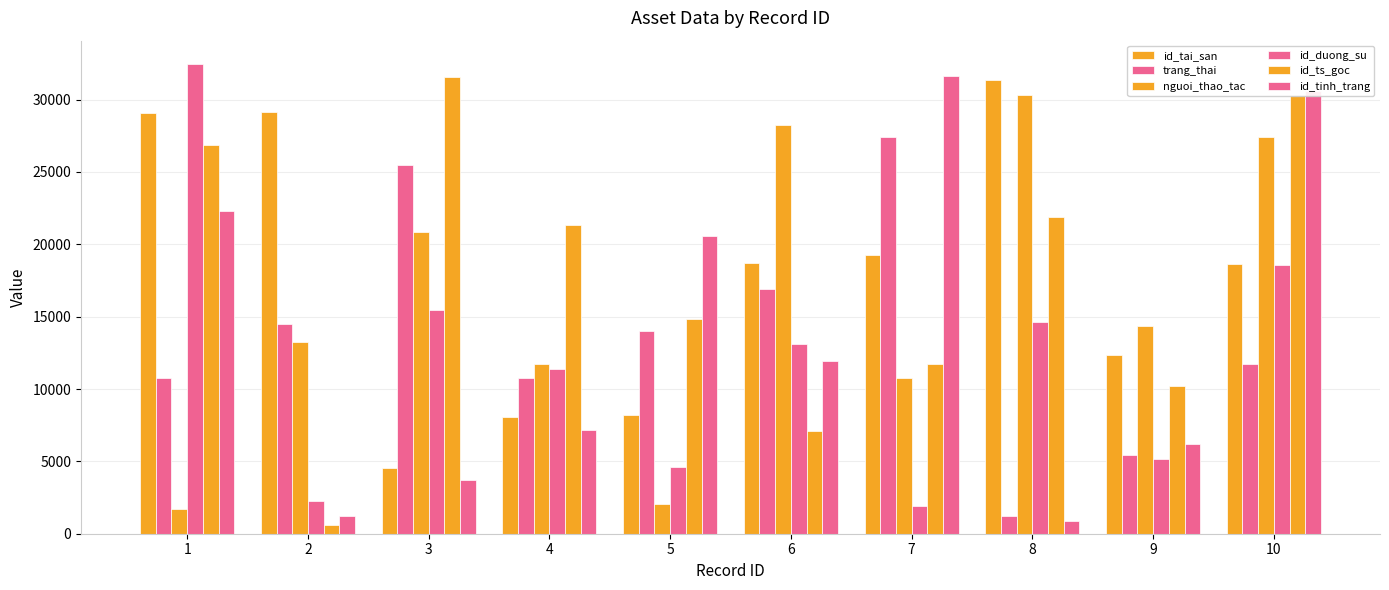

Count the number of categories in the chart.

10